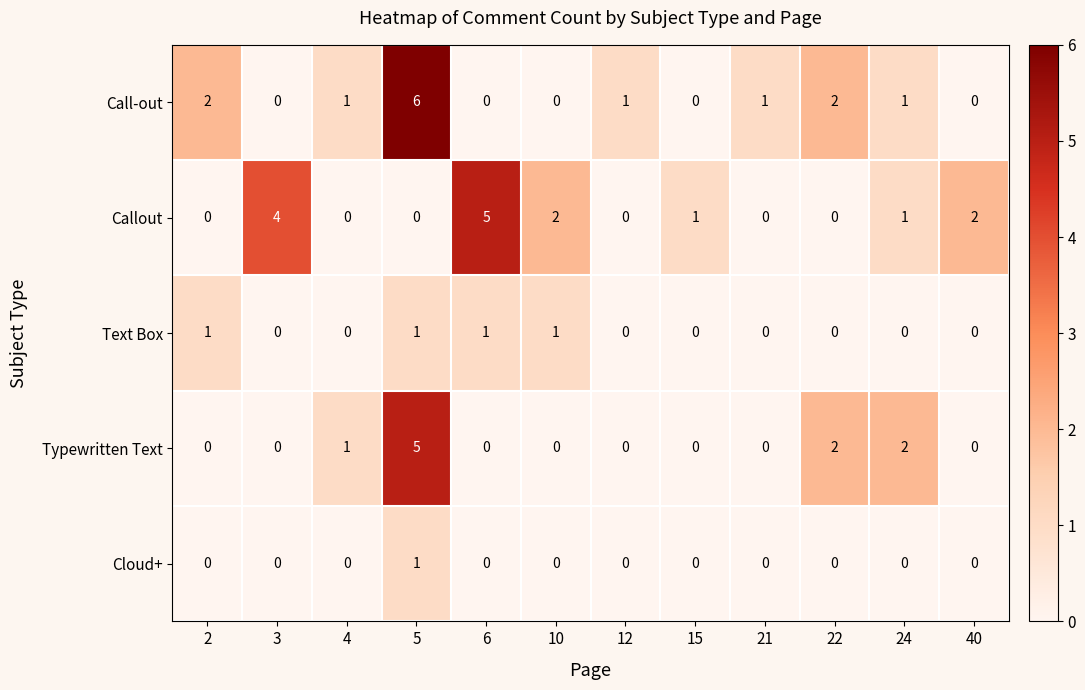

Is the value of Call-out at 3 greater than the value of Text Box at 5?

No